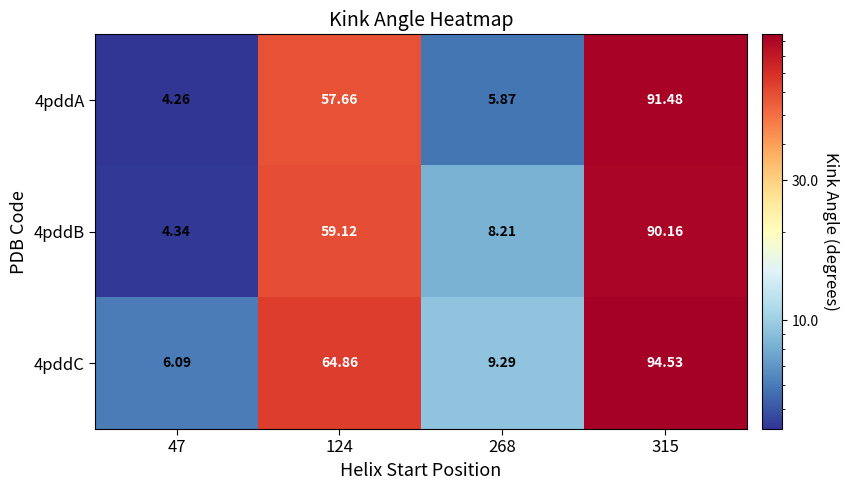

Is the value of 4pddA at 124 greater than the value of 4pddC at 124?

No